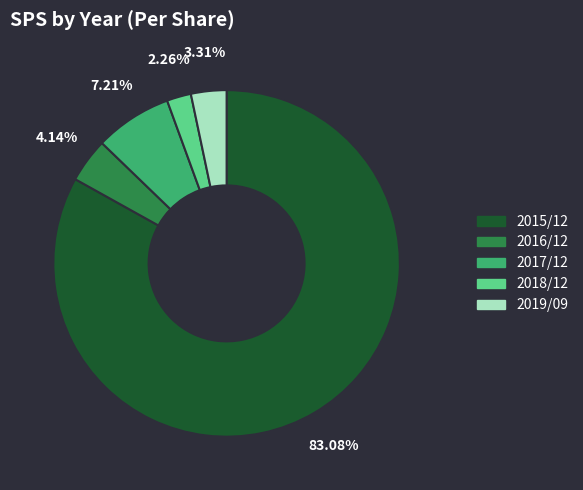

Approximately how many times larger is the value at 2015/12 compared to 2017/12?

11.5